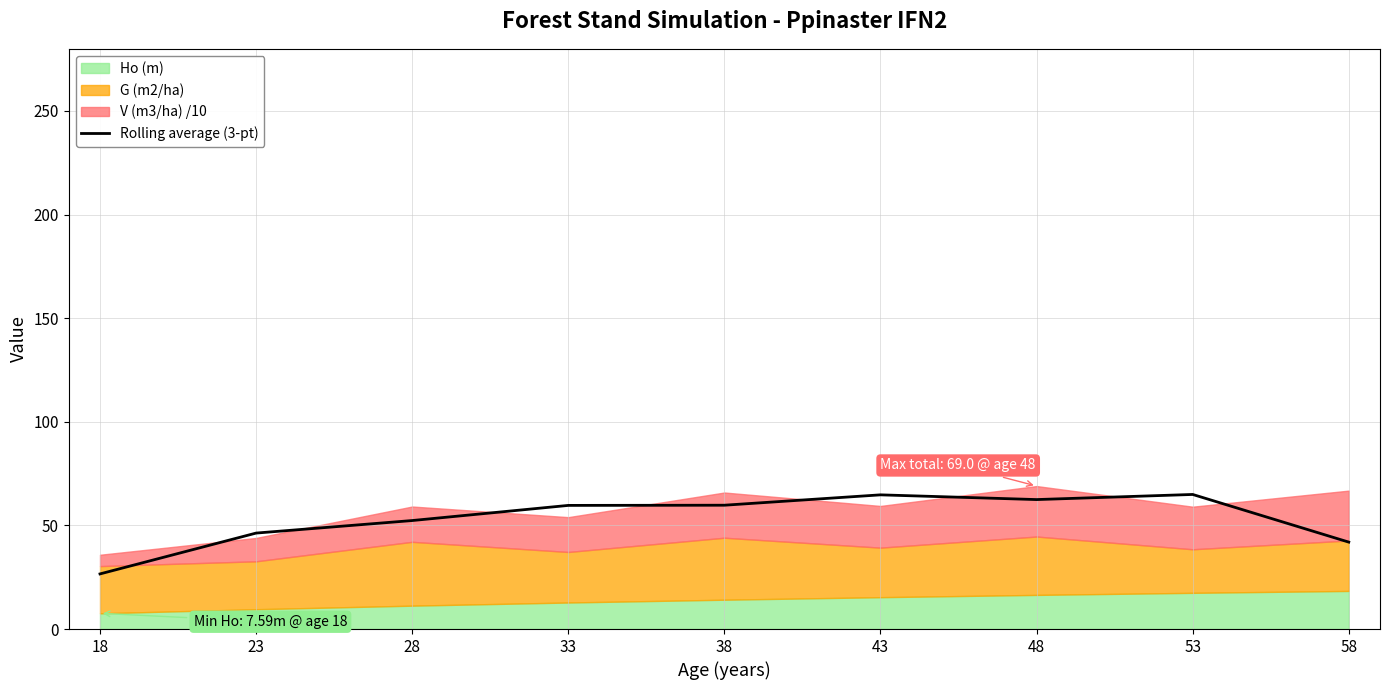

What is the ratio of the value at 33 to the value at 38?

1.0